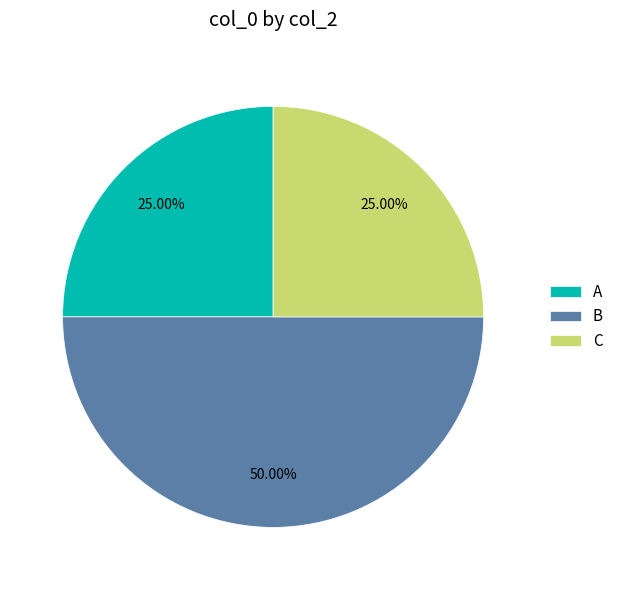

To the nearest percent, what is the difference between the largest and smallest slice percentages?

25%